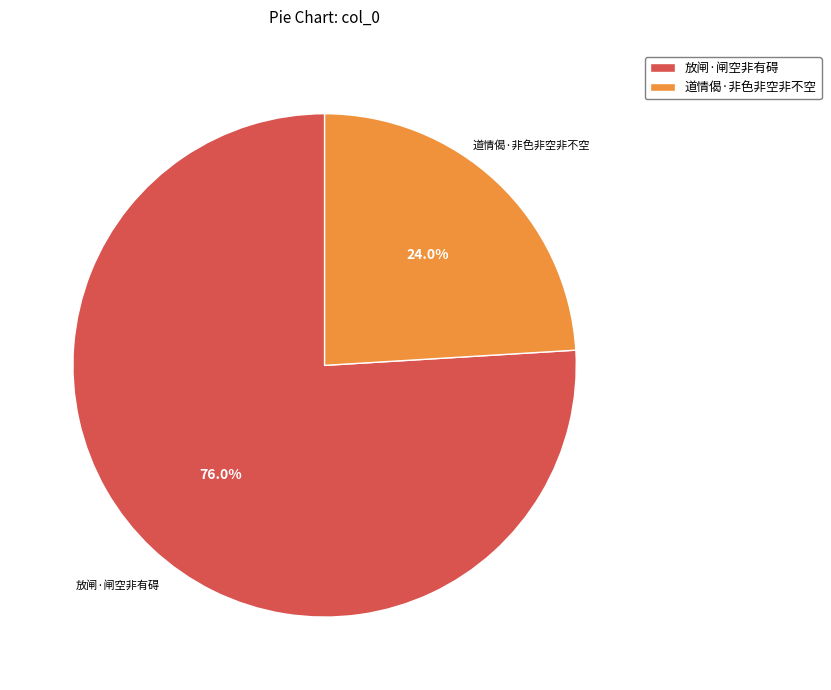

Between 放闸·闸空非有碍 and 道情偈·非色非空非不空, which is larger?

放闸·闸空非有碍